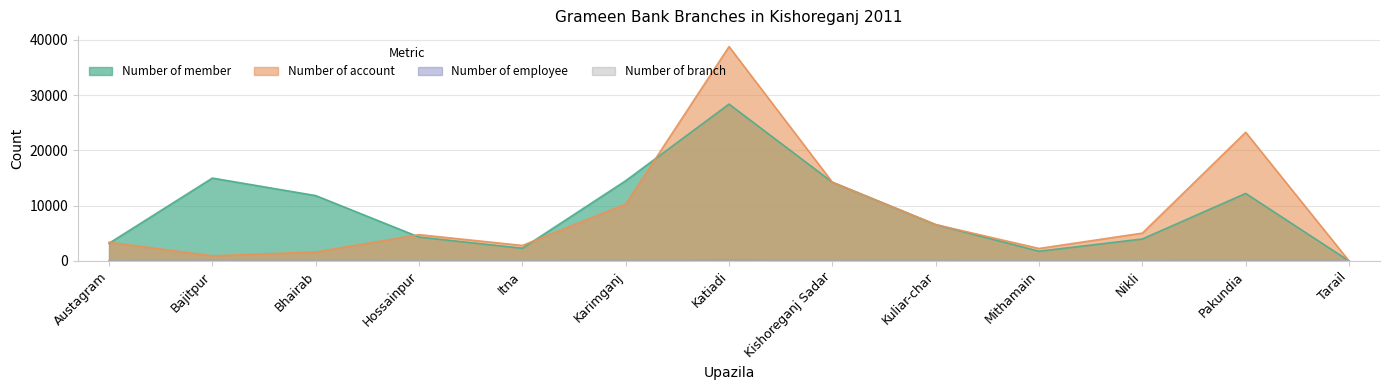

At which category does the chart reach its minimum across all series?

Tarail